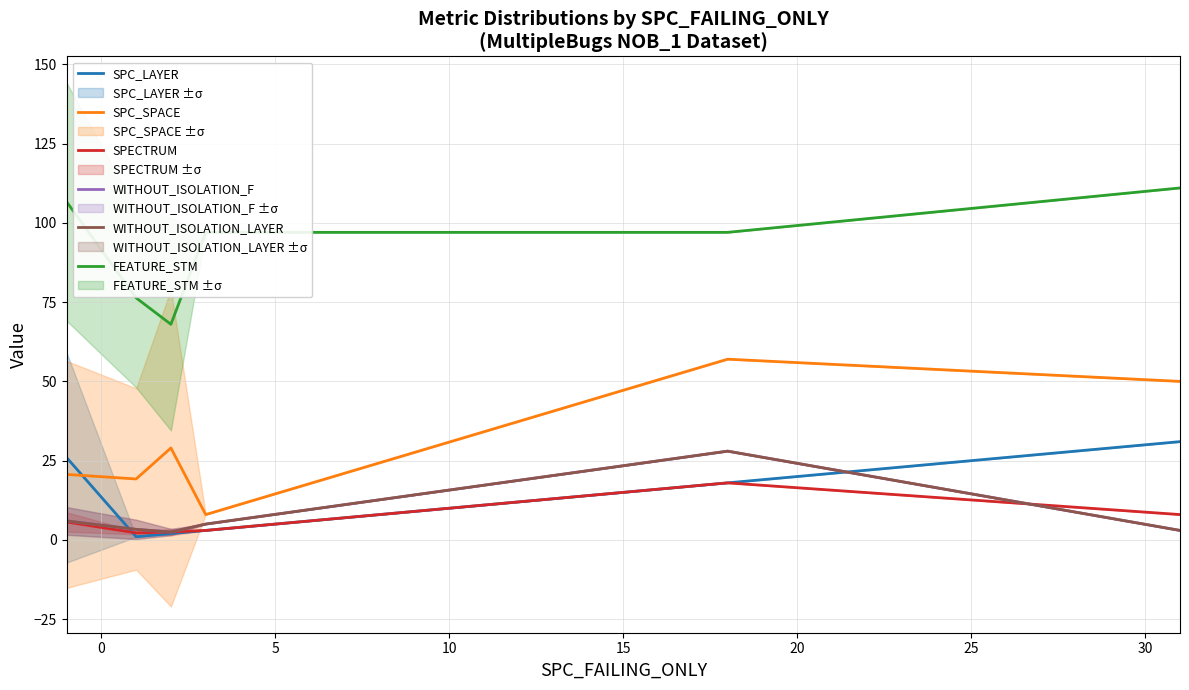

How many data points does each series have?

6